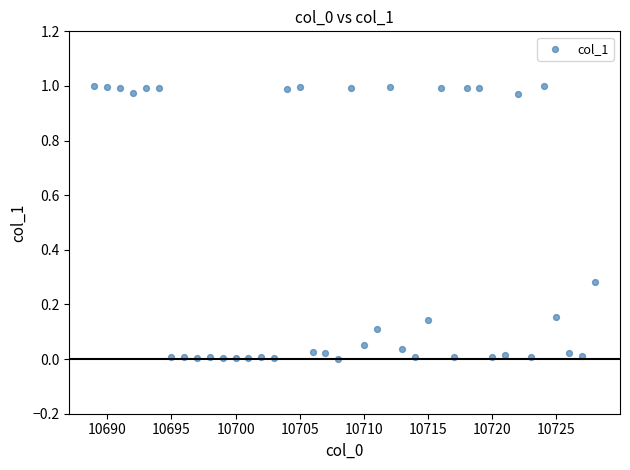

What is the range of X values (max minus min)?

39.0